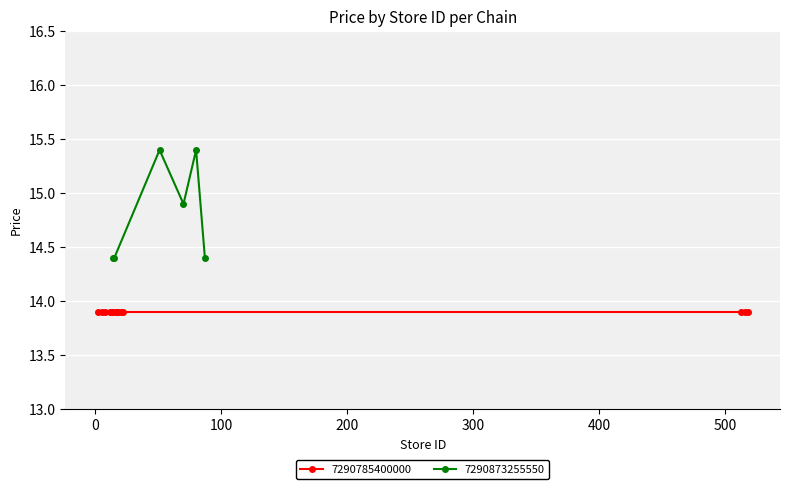

How many interior local valleys (lower than both neighbors) does the data have?

1